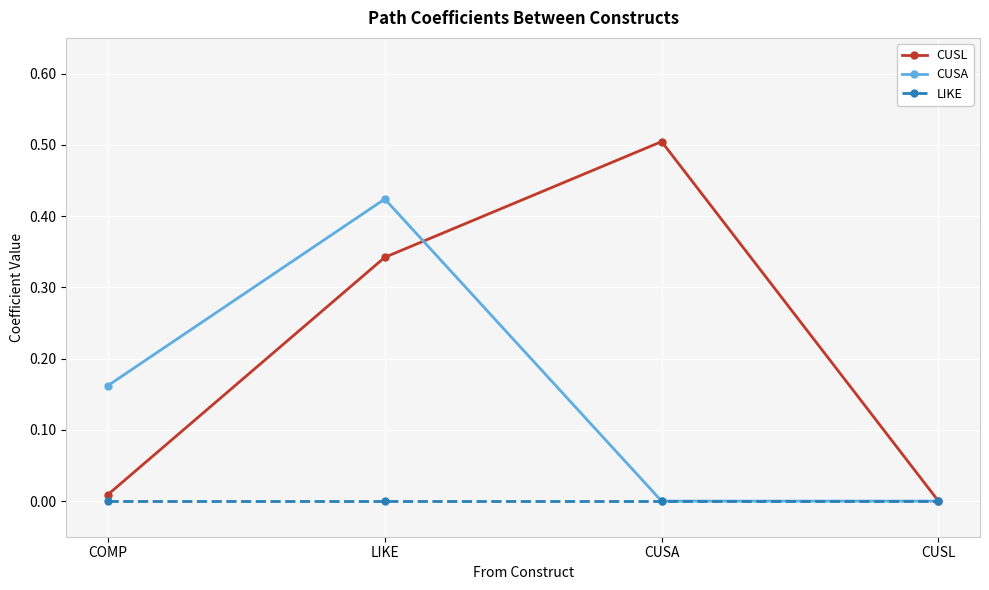

At COMP, list the series in order from largest to smallest.

CUSA, CUSL, LIKE